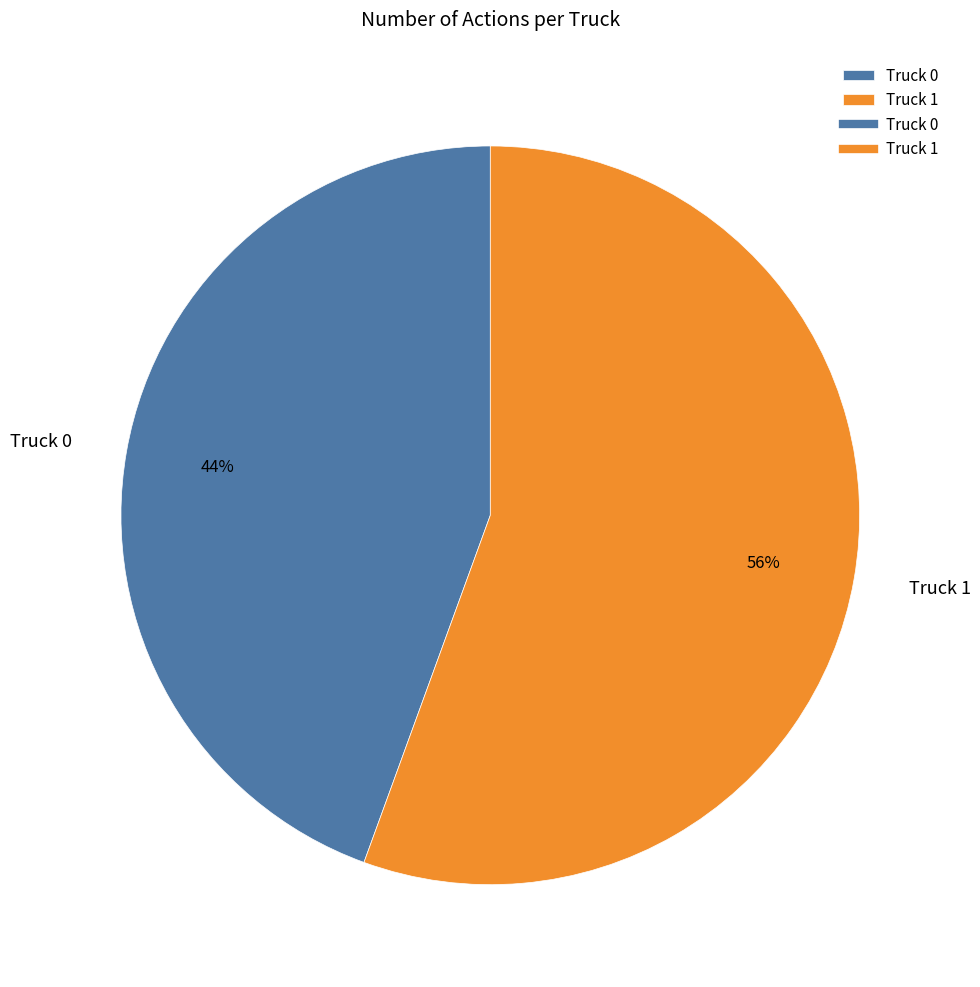

How many slices are in this pie chart?

2